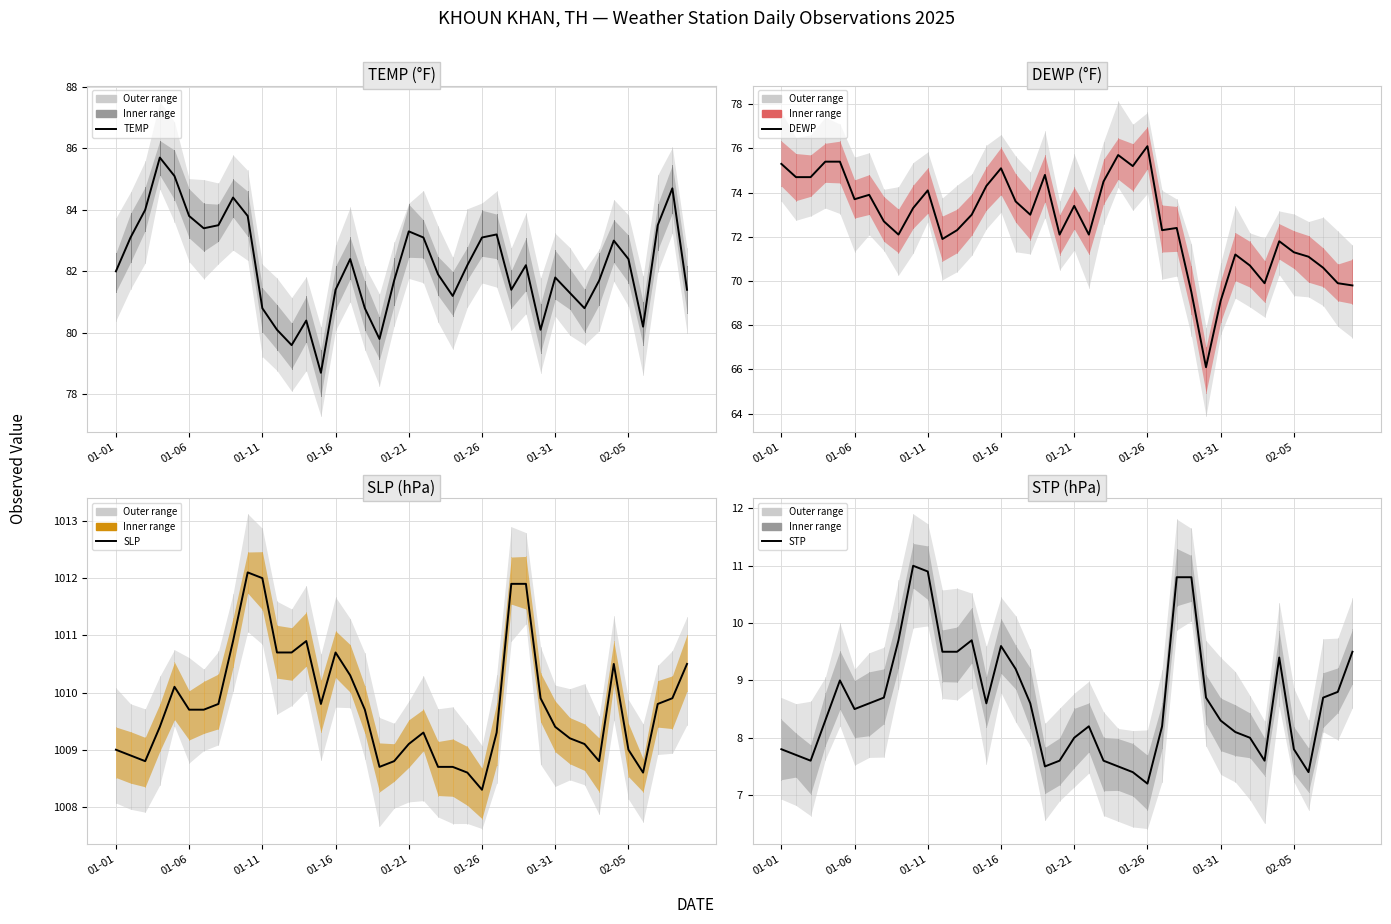

In SLP, how many points are higher than both neighbors (excluding endpoints)?

6